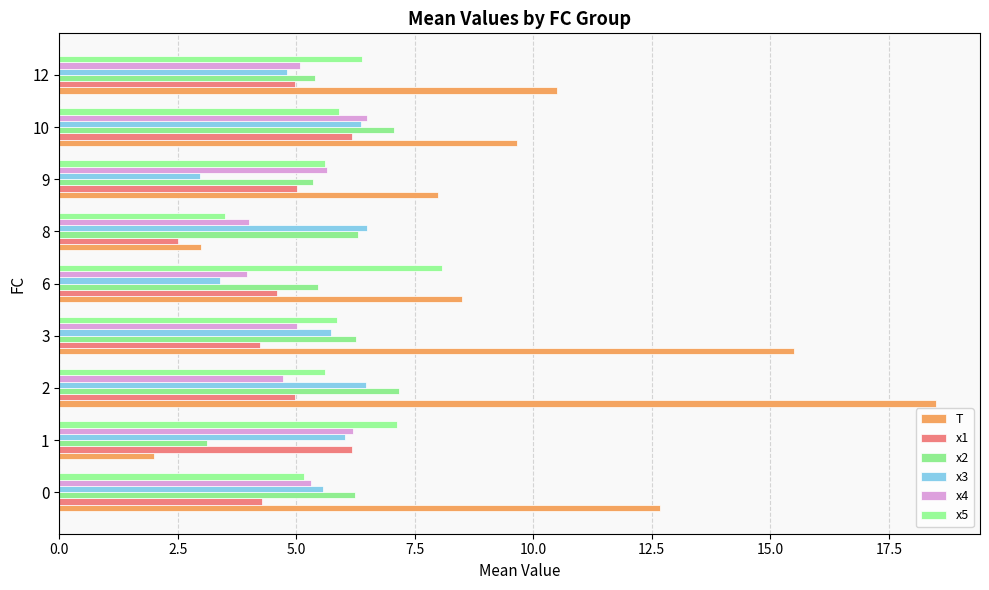

How many data points does each series have?

9